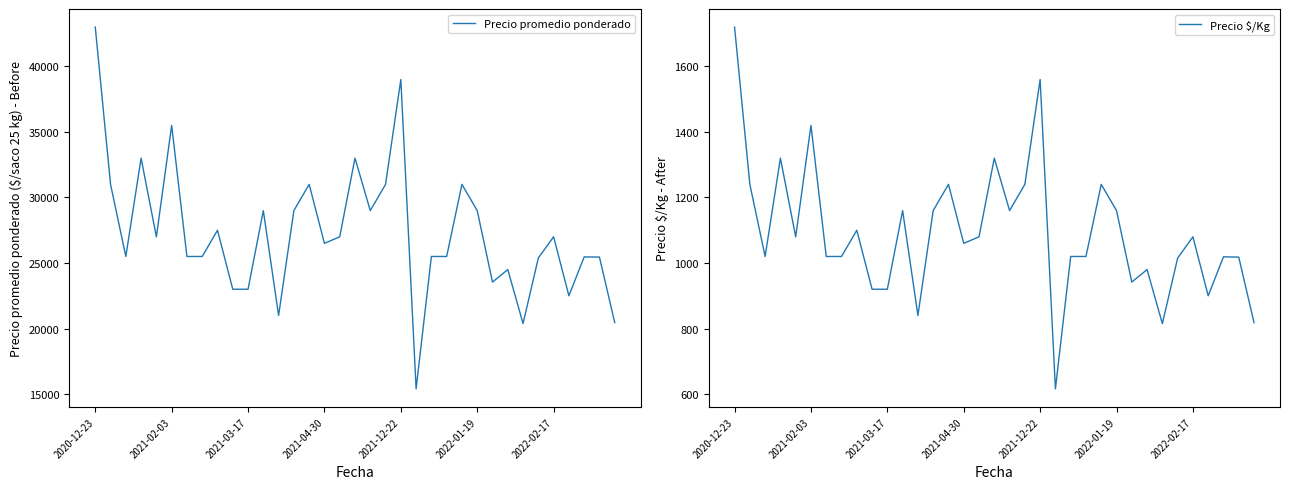

Is it true that Precio $/Kg equals 1737 at 18?

False